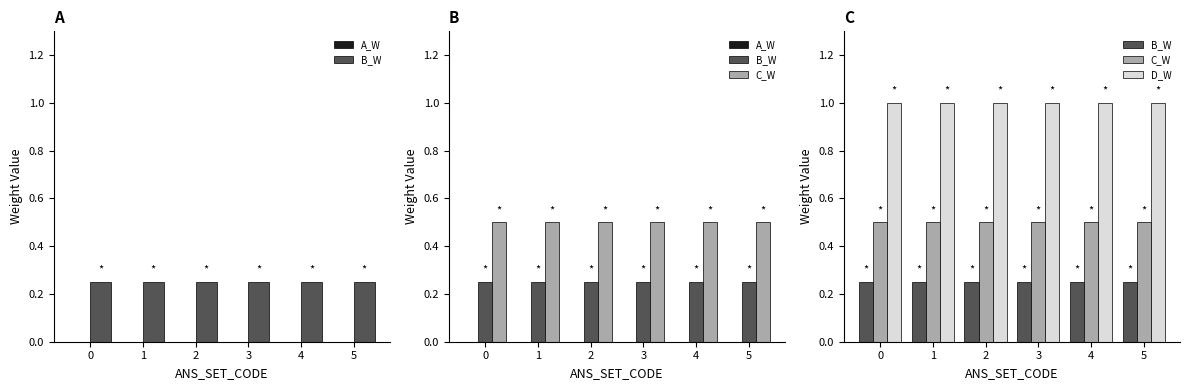

How many groups of bars are there?

6